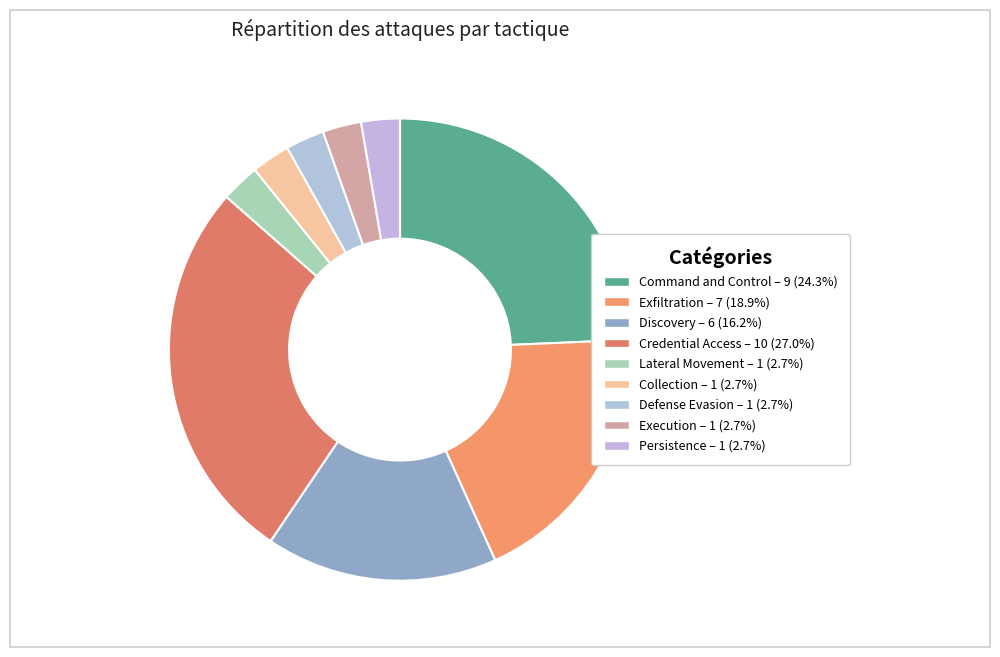

Rank the categories by value from lowest to highest.

Lateral Movement, Collection, Defense Evasion, Execution, Persistence, Discovery, Exfiltration, Command and Control, Credential Access